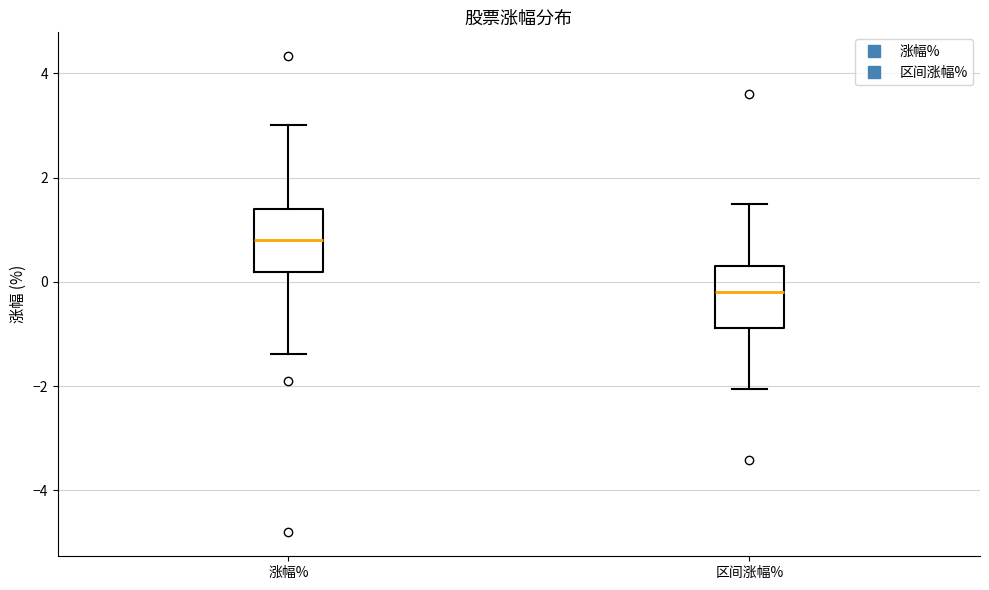

Where does the median line of the box for 区间涨幅% sit on the y-axis? The values are not printed on the chart, so give them approximately, as read against the axis.

-0.2